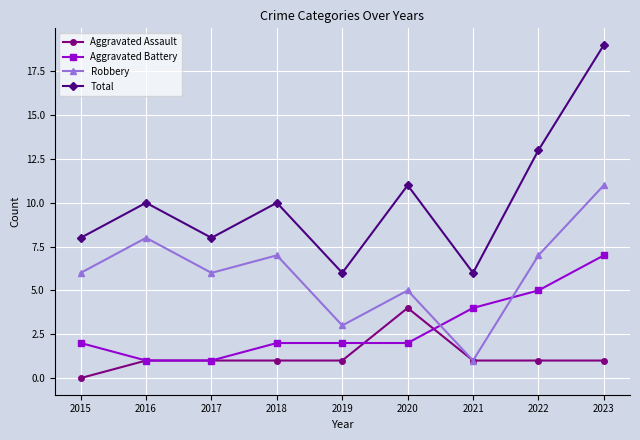

What is the difference between the maximum and minimum values in the Aggravated Assault series?

4